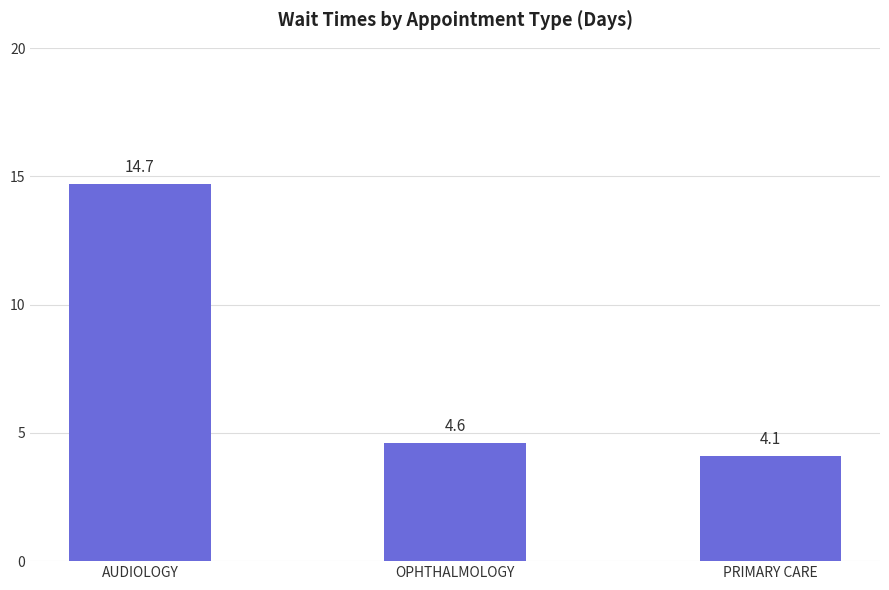

What is the label of the 2nd bar from the left?

OPHTHALMOLOGY